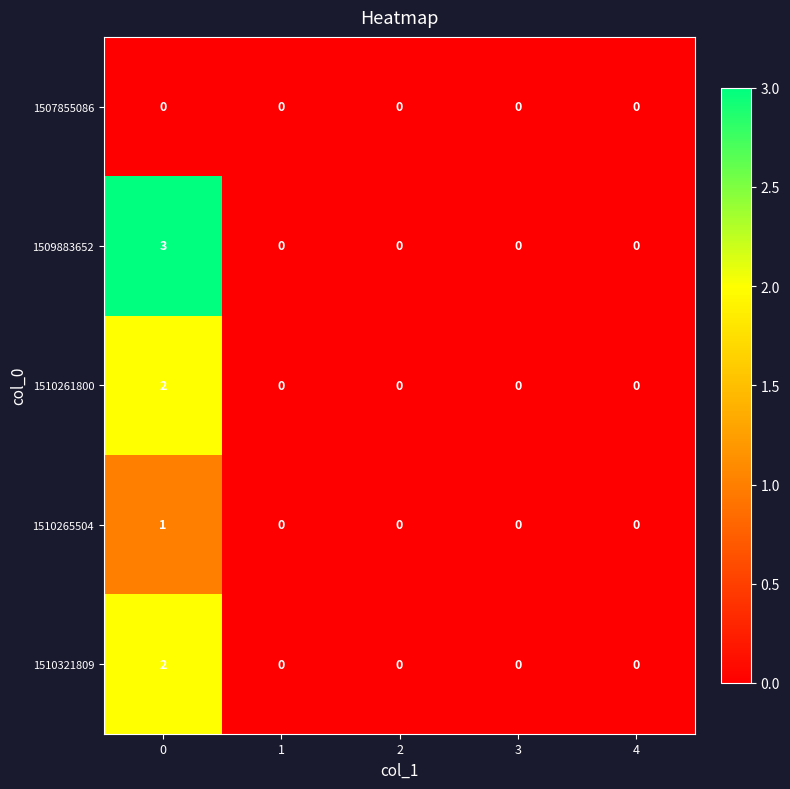

Reading left to right, extract all data points from this chart.

1507855086: 0=0	1=0	2=0	3=0	4=0
1509883652: 0=3	1=0	2=0	3=0	4=0
1510261800: 0=2	1=0	2=0	3=0	4=0
1510265504: 0=1	1=0	2=0	3=0	4=0
1510321809: 0=2	1=0	2=0	3=0	4=0